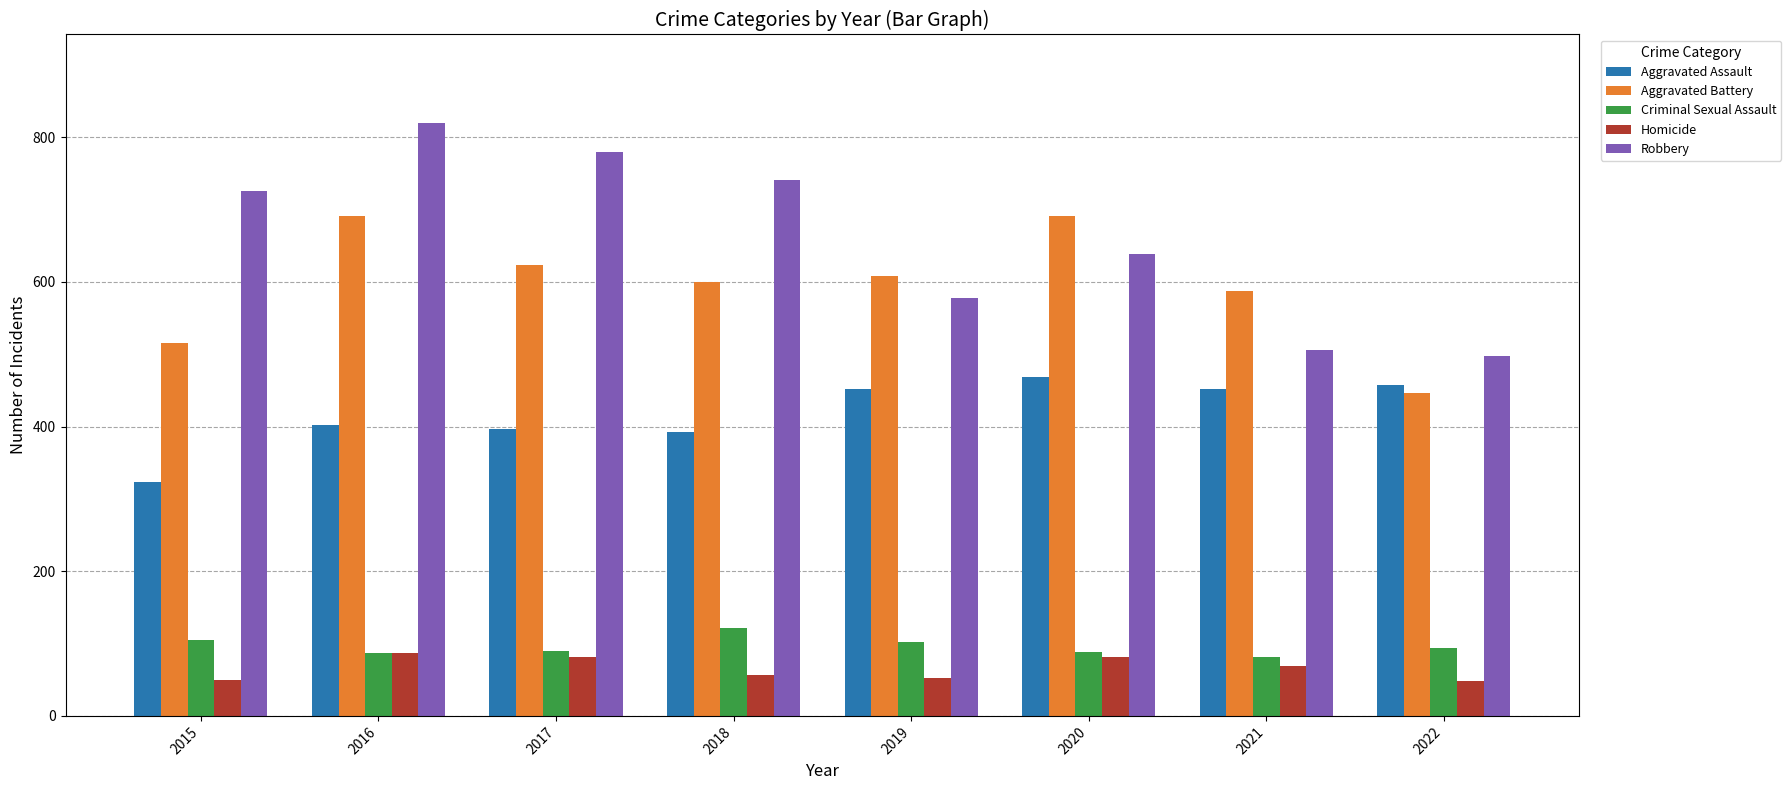

What are all the series names shown in the legend?

Aggravated Assault, Aggravated Battery, Criminal Sexual Assault, Homicide, Robbery